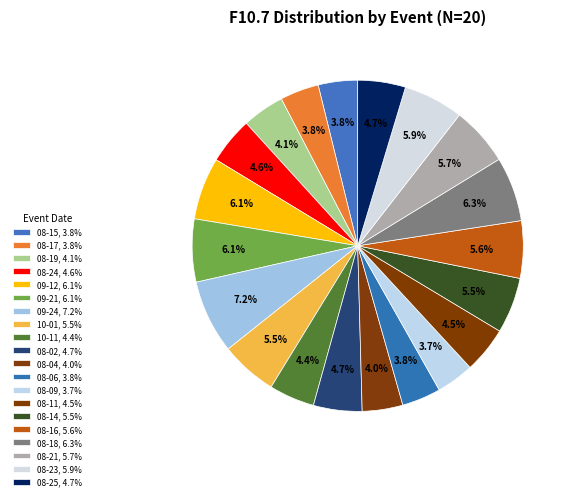

How many slices are in this pie chart?

20